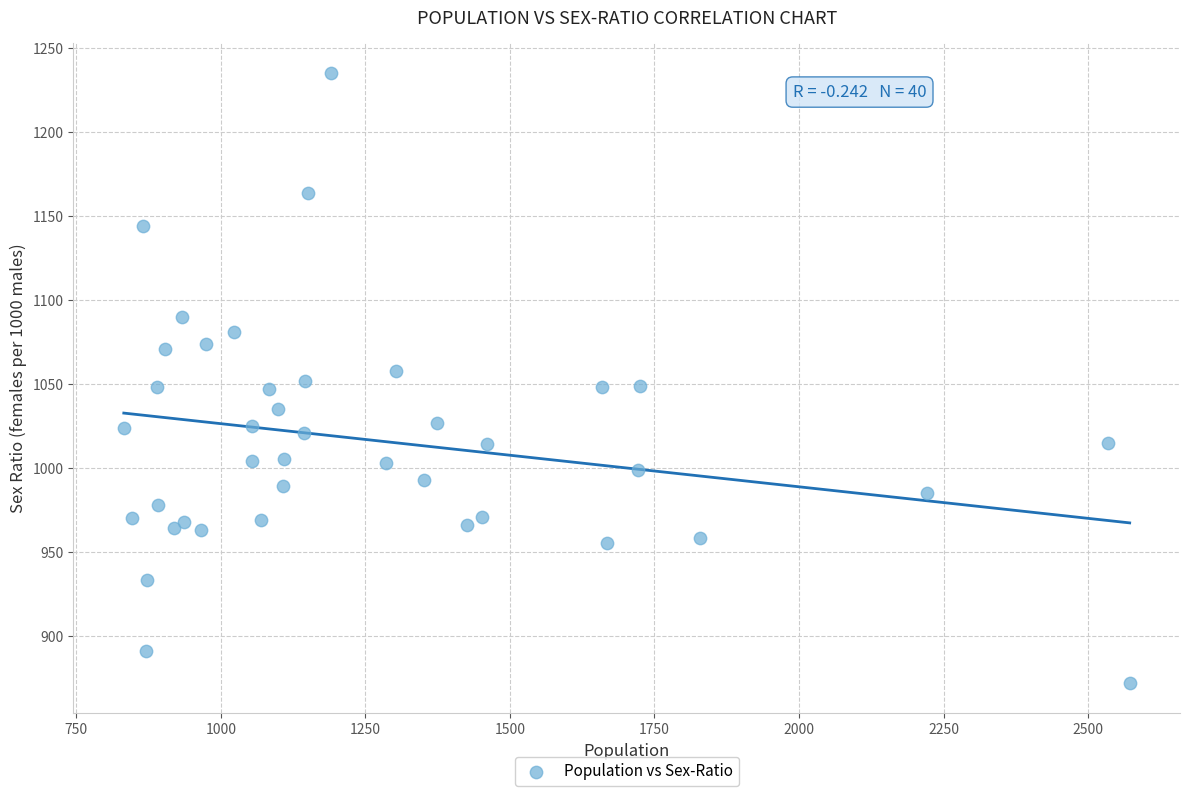

What is the range of Y values (max minus min)?

363